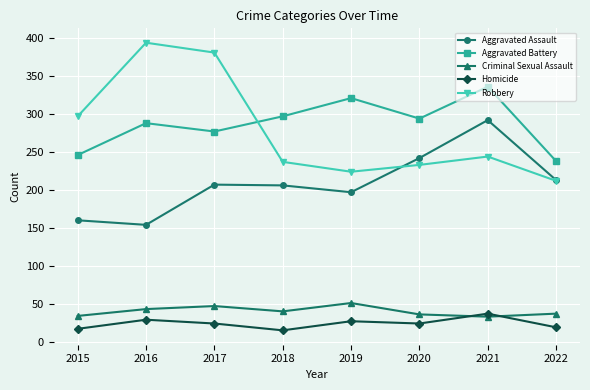

True or false: Homicide and Aggravated Battery cross at least once.

False